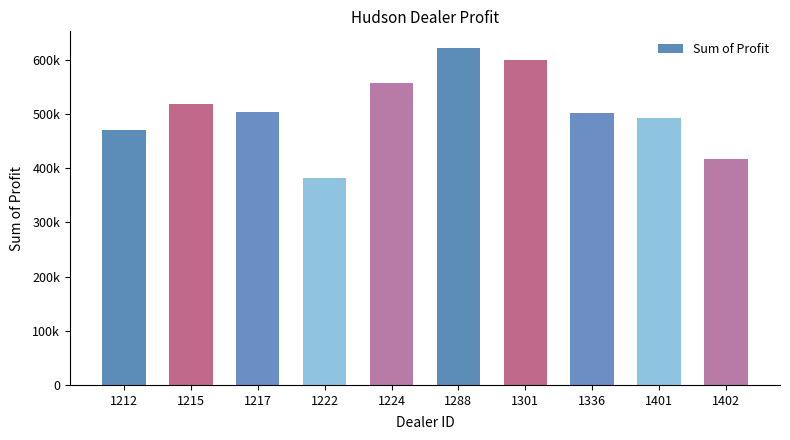

Rank the categories by value from lowest to highest.

1222, 1402, 1212, 1401, 1336, 1217, 1215, 1224, 1301, 1288